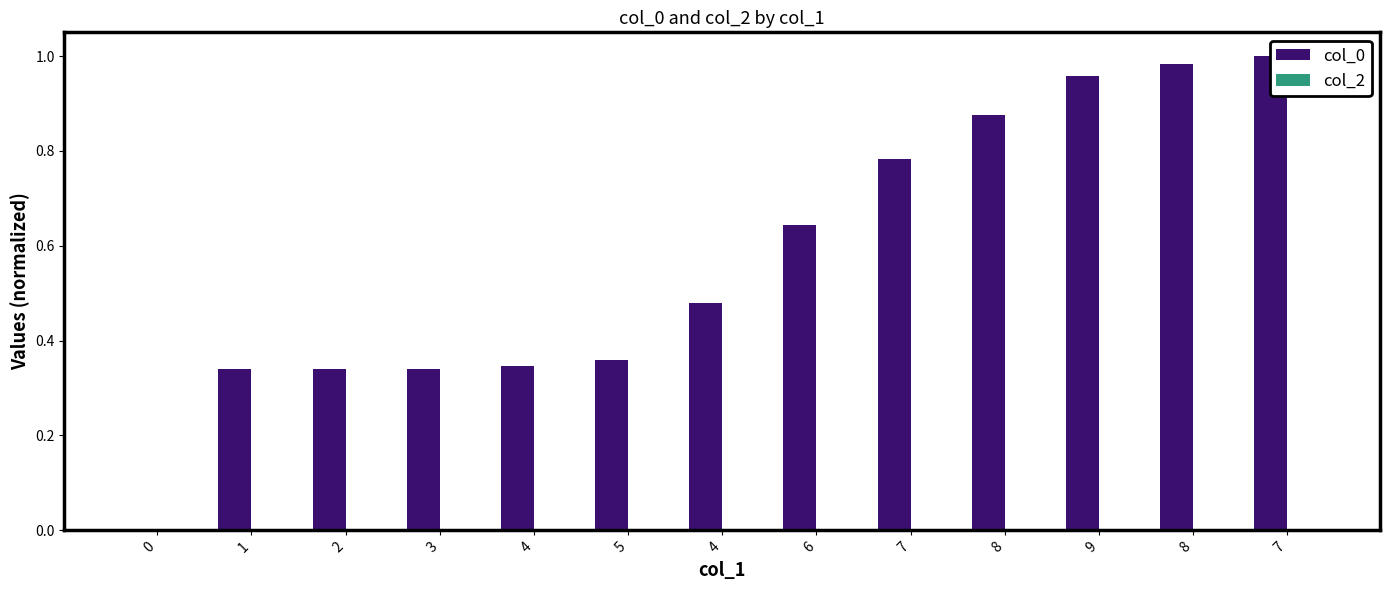

Are the bars grouped side by side (vs. stacked)?

Yes